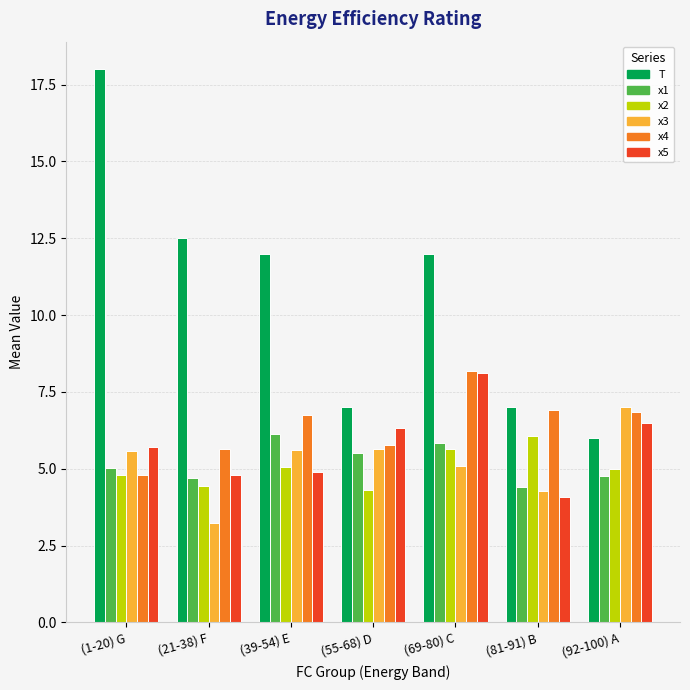

What is the minimum value shown in the chart?

3.2